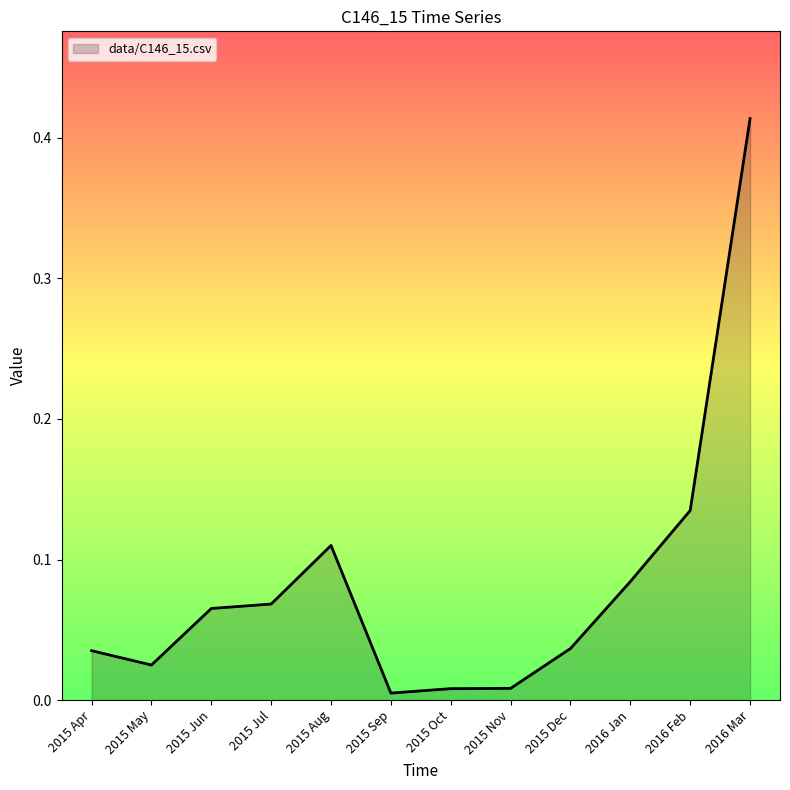

Which has a higher value, 2016 Jan or 2016 Feb?

2016 Feb